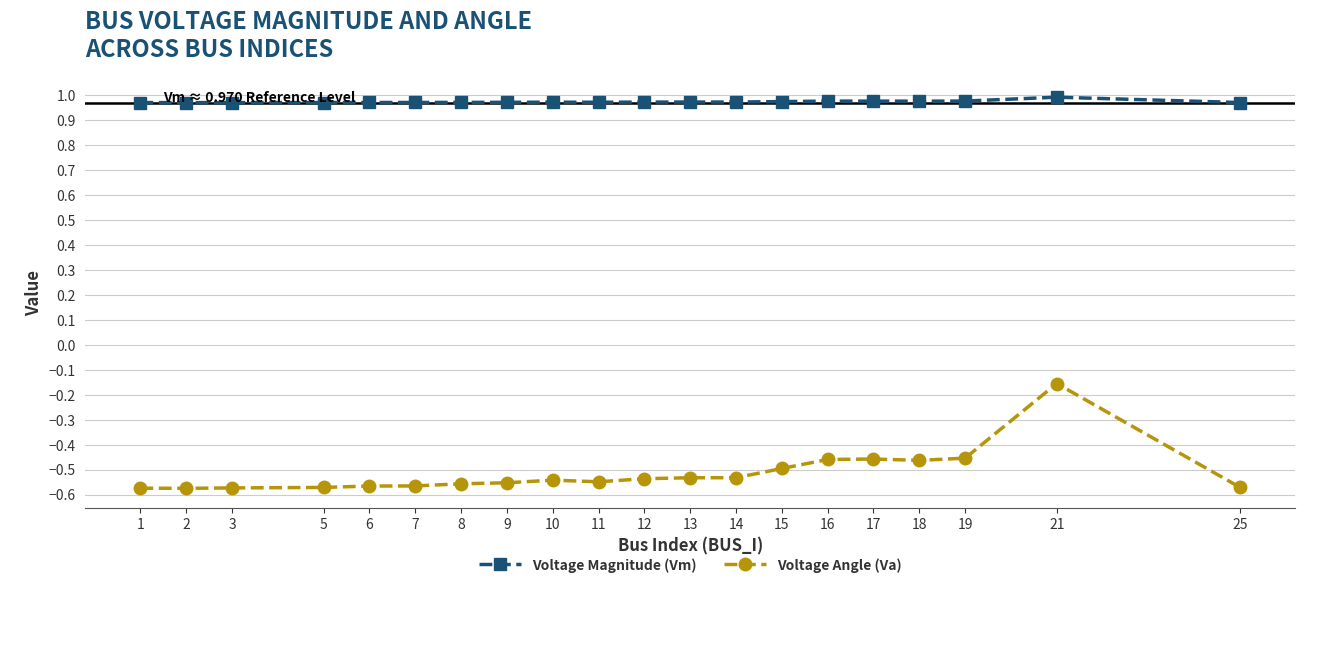

True or false: Voltage Angle (Va) and Voltage Magnitude (Vm) cross at least once.

False